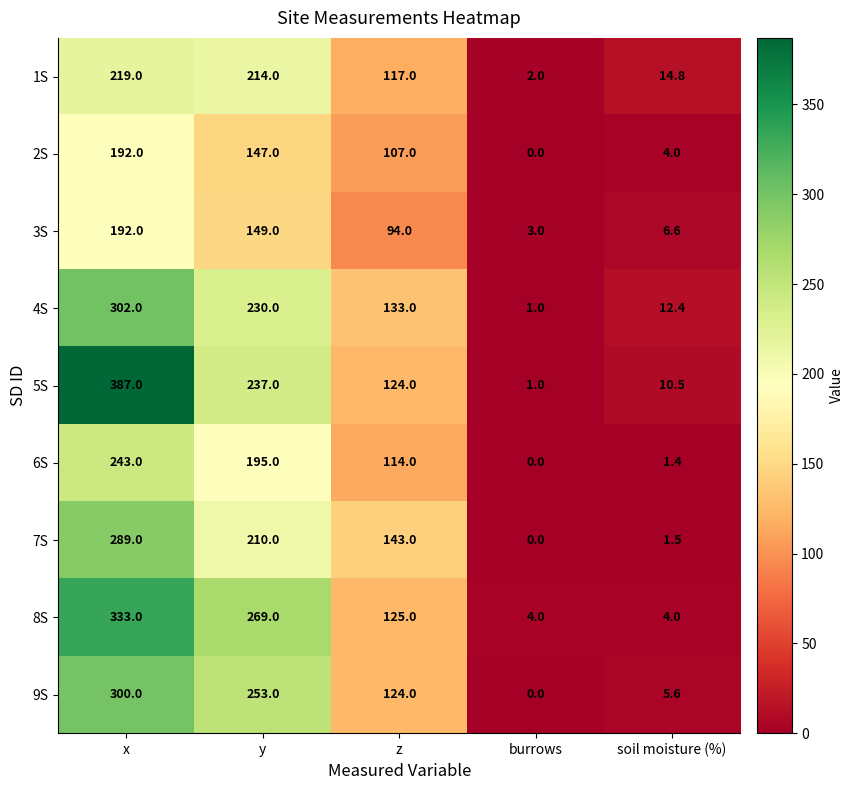

What is the difference between the 4S values at x and burrows?

301.0